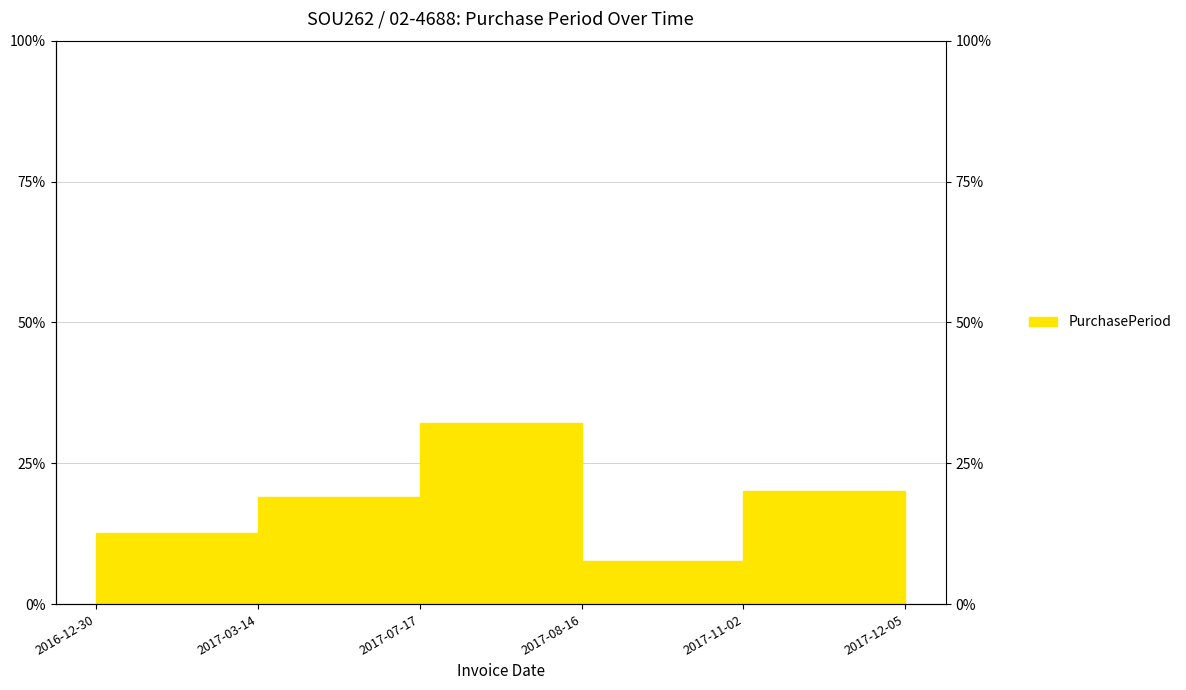

What is the change in value from 2017-03-14 to 2017-07-17?

+13.1